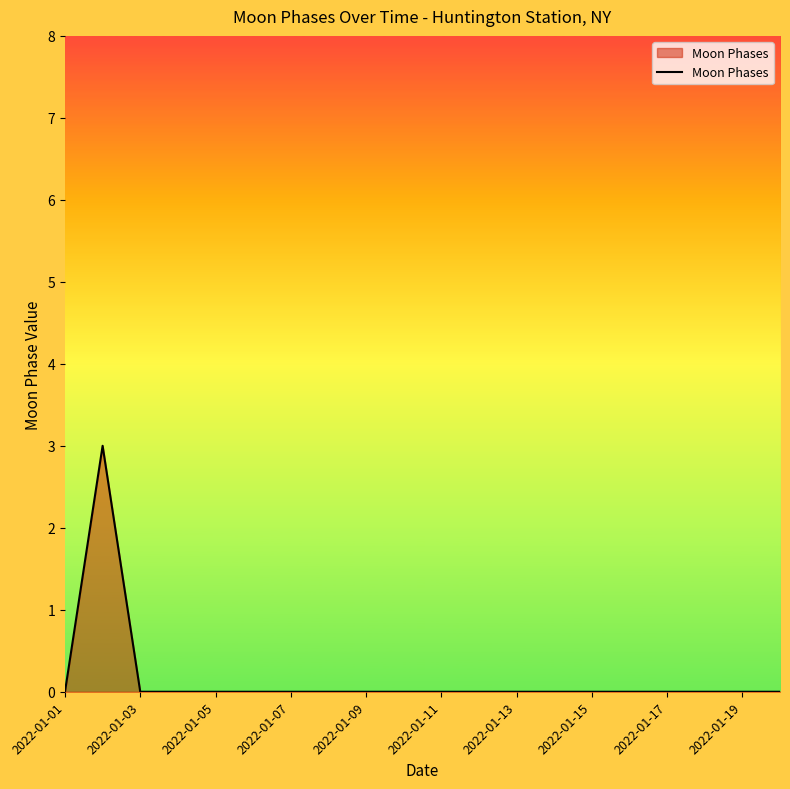

What is the greatest value displayed?

3